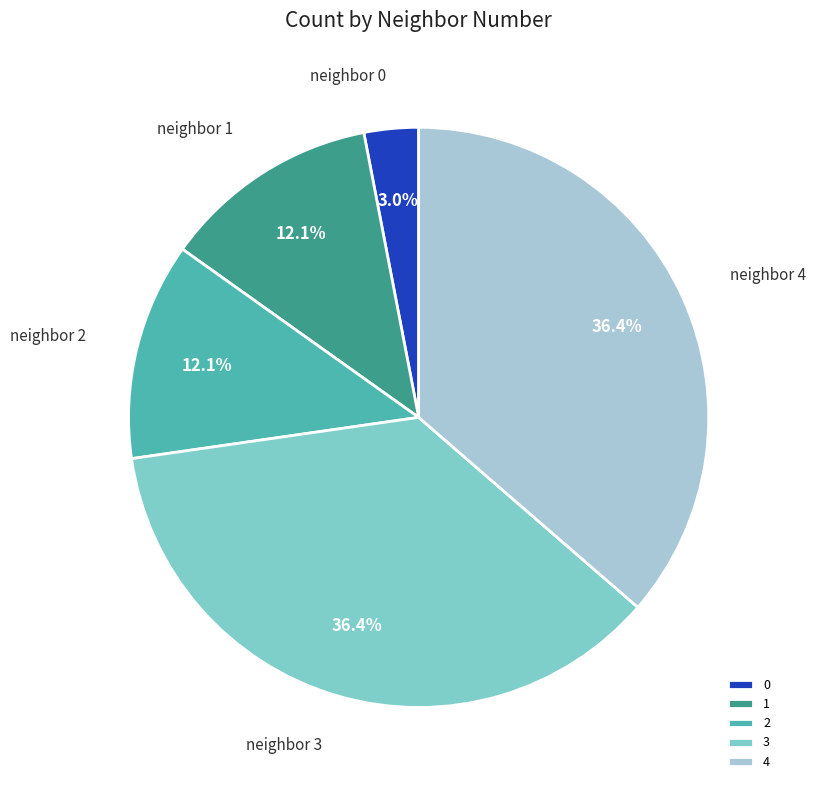

How much of the chart is everything except 0?

97.0%